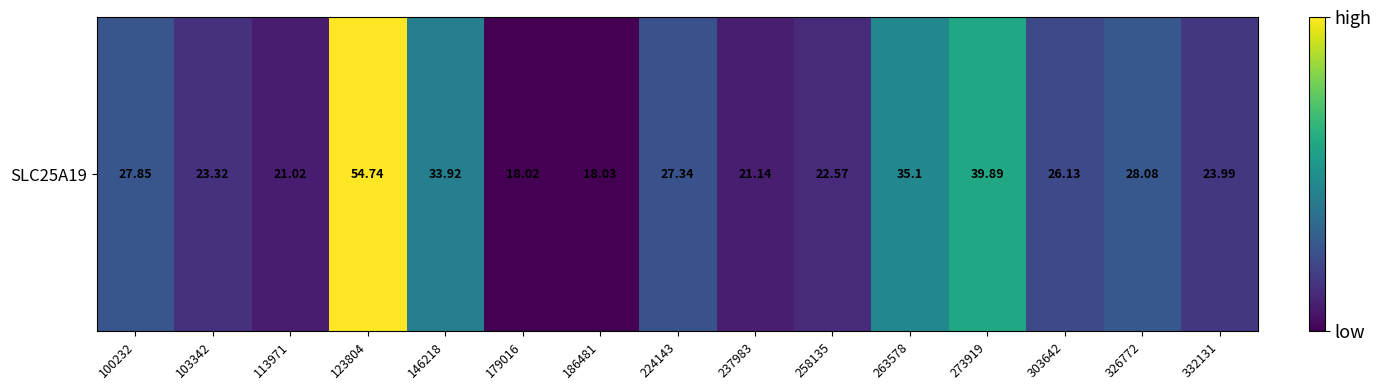

Reading right to left, extract all data points from this chart.

332131=24.0	326772=28.1	303642=26.1	273919=39.9	263578=35.1	258135=22.6	237983=21.1	224143=27.3	186481=18.0	179016=18.0	146218=33.9	123804=54.7	113971=21.0	103342=23.3	100232=27.9